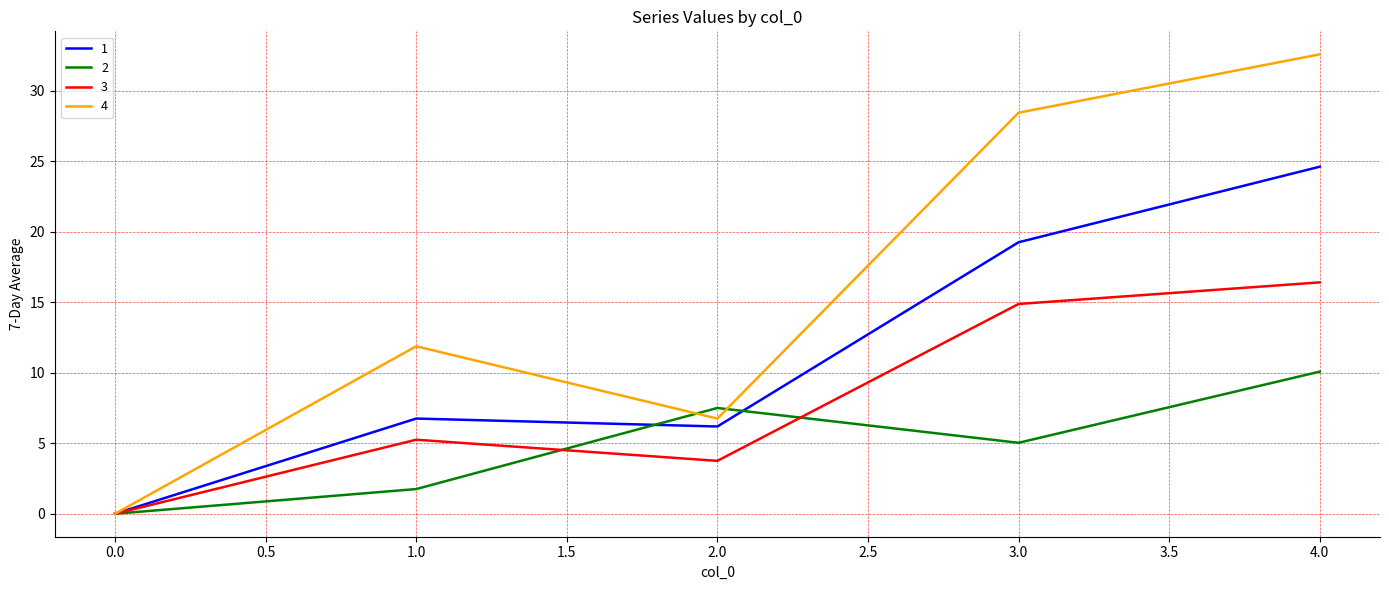

At which category does the chart reach its peak across all series?

4.0